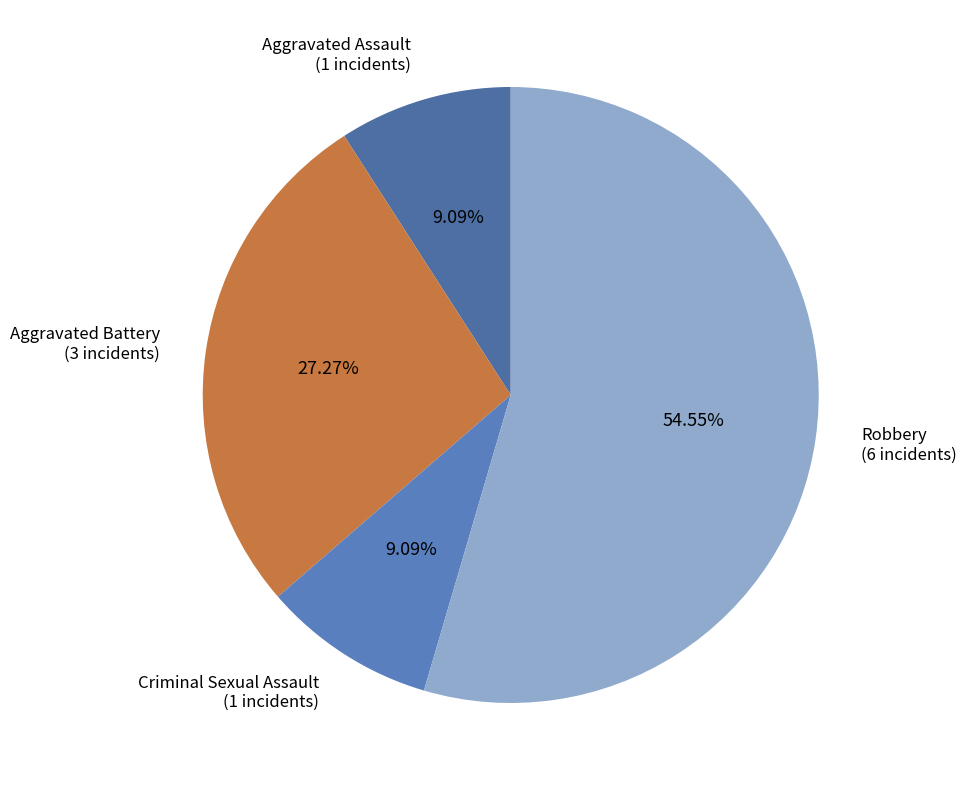

To the nearest percent, what is the difference between the Aggravated Battery and Robbery slice percentages?

27%